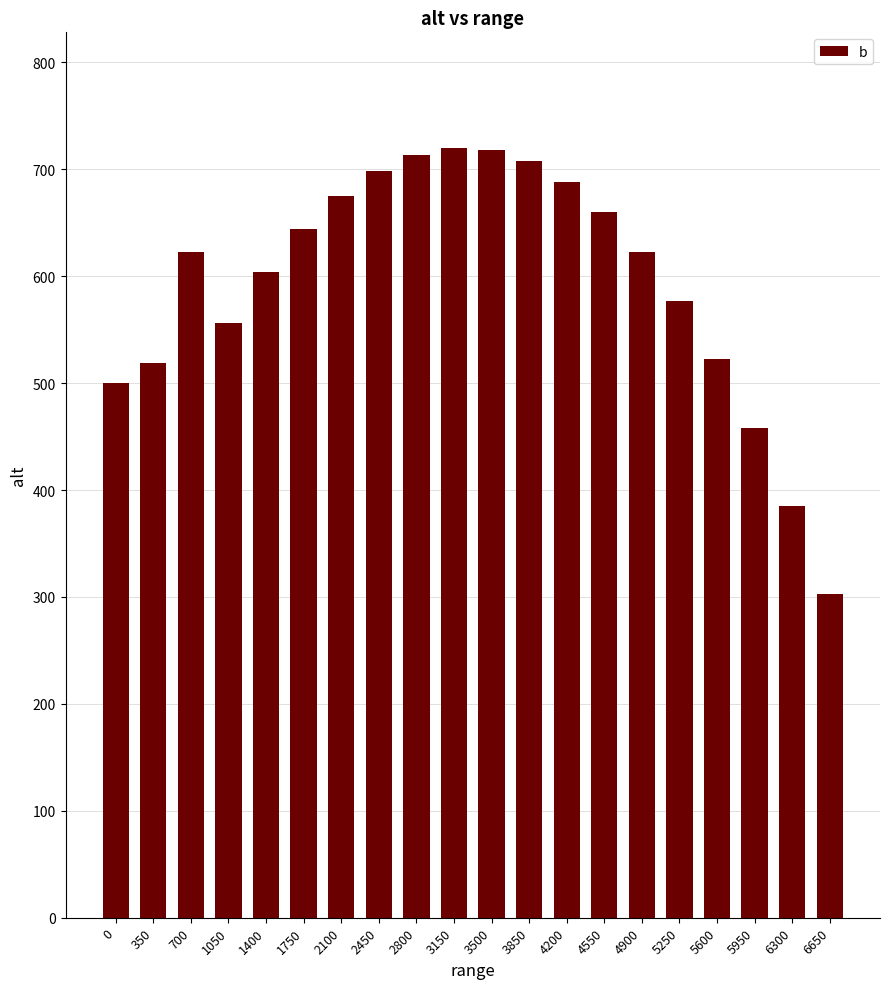

What is the greatest value displayed?

720.1